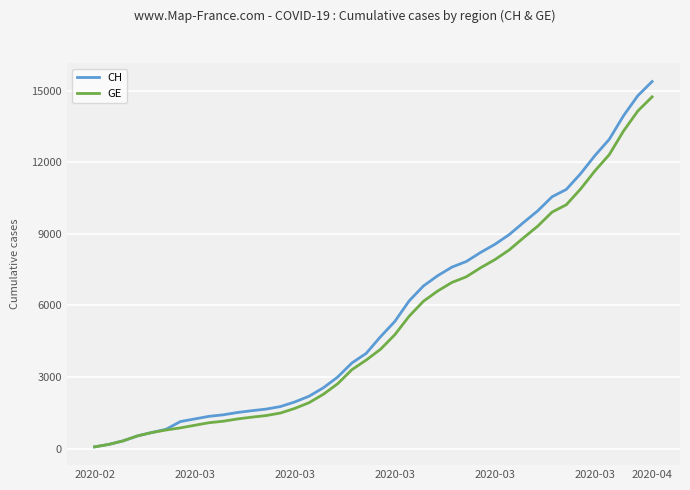

What is the maximum value shown in the chart?

15390